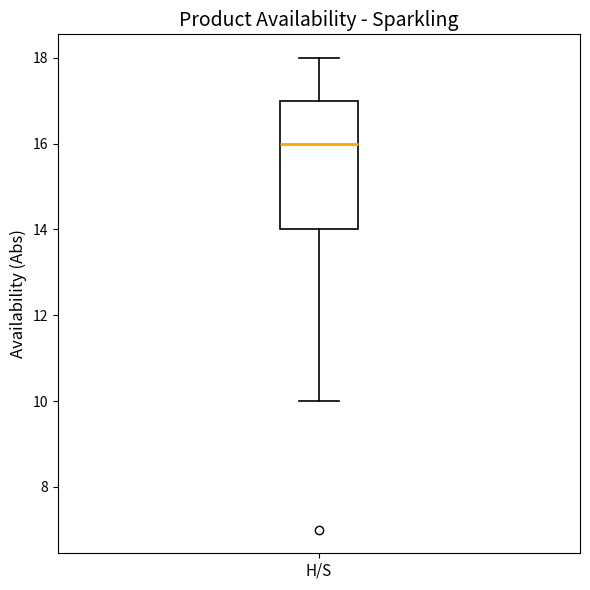

Where is the lower edge of the box for H/S on the y-axis? The values are not printed on the chart, so give them approximately, as read against the axis.

14